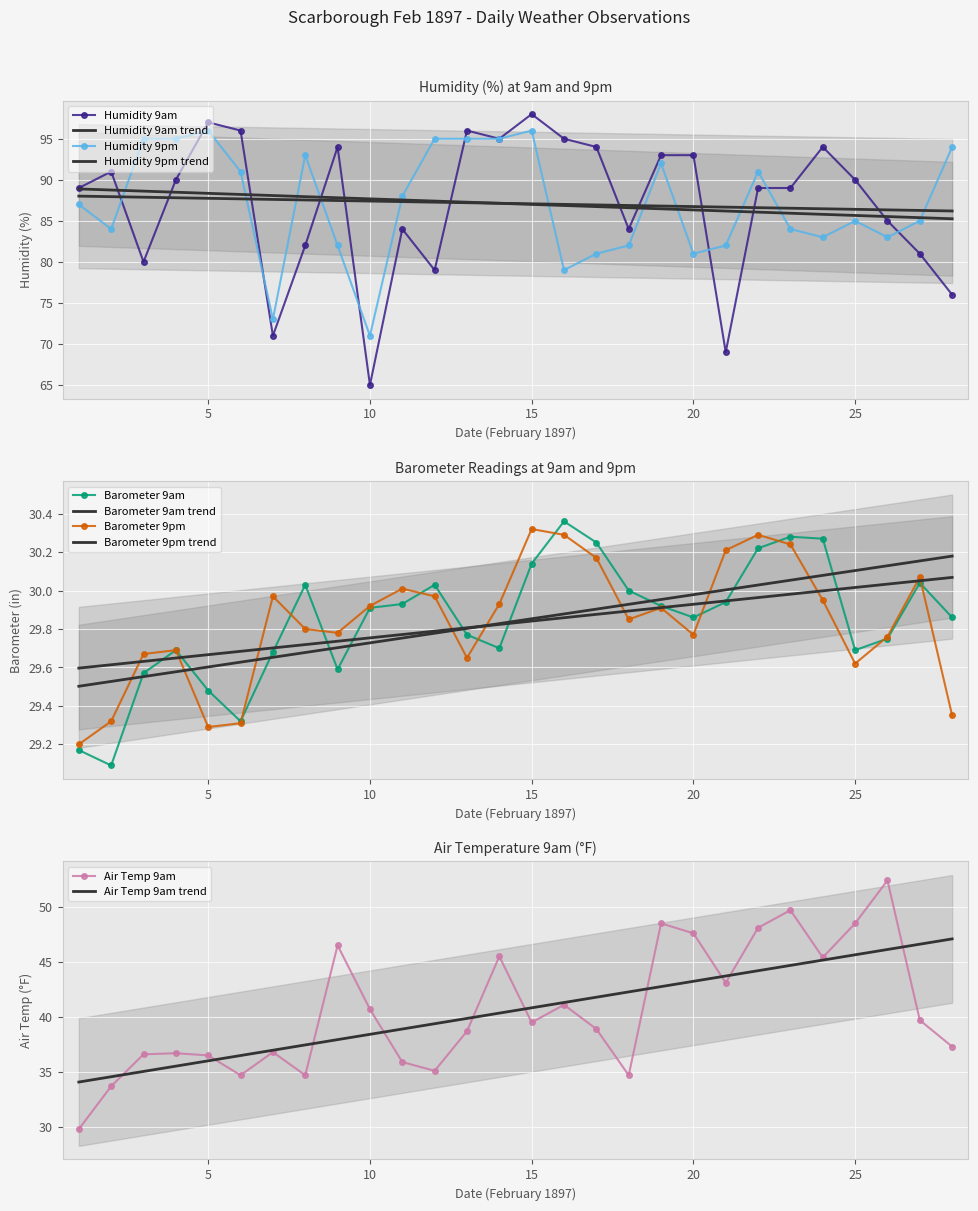

Is it true that Barometer 9pm equals 10.0 at 13?

False